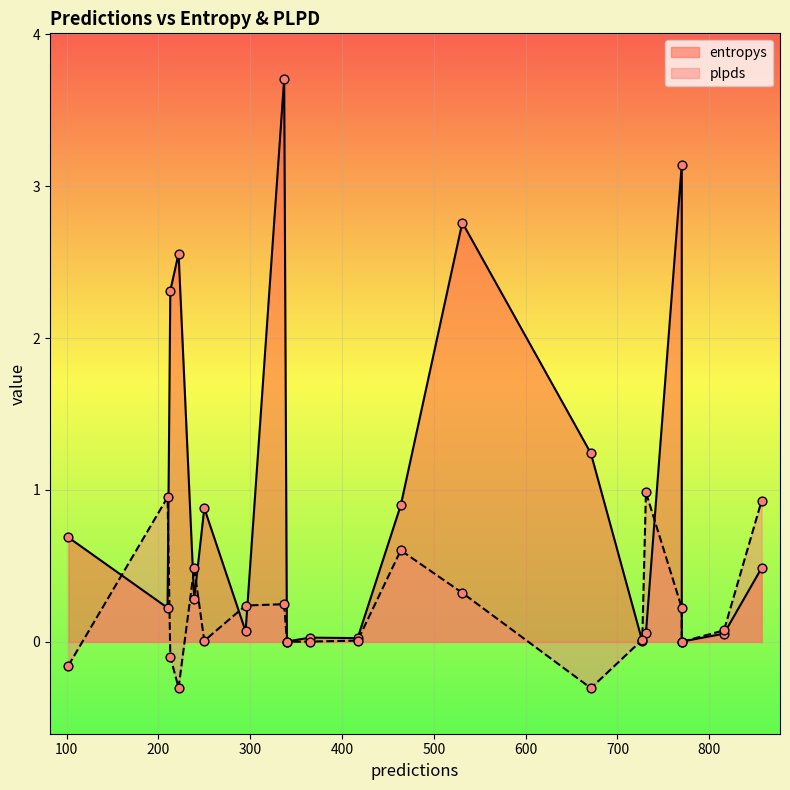

At how many categories does at least one series exceed 2?

5